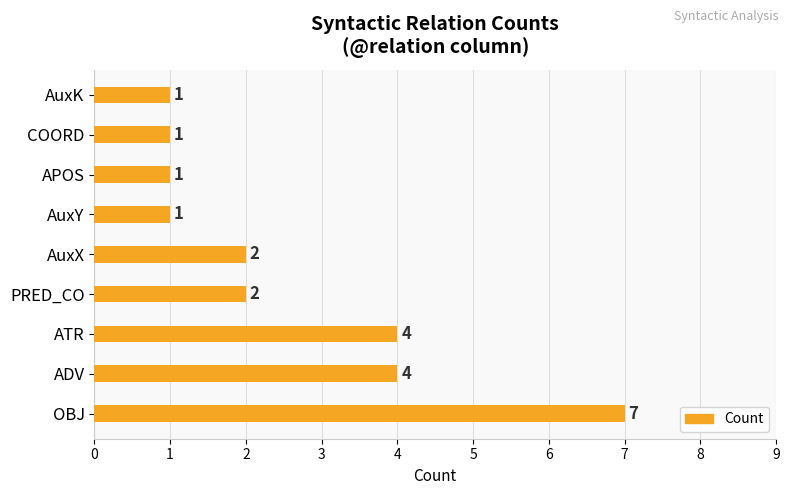

Are the bars grouped side by side (vs. stacked)?

No